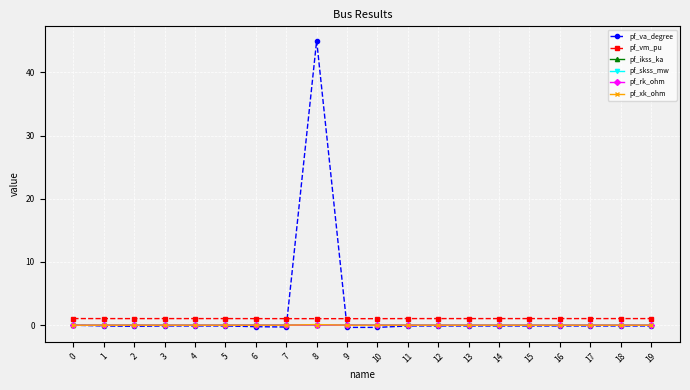

How many series are shown in this chart?

6